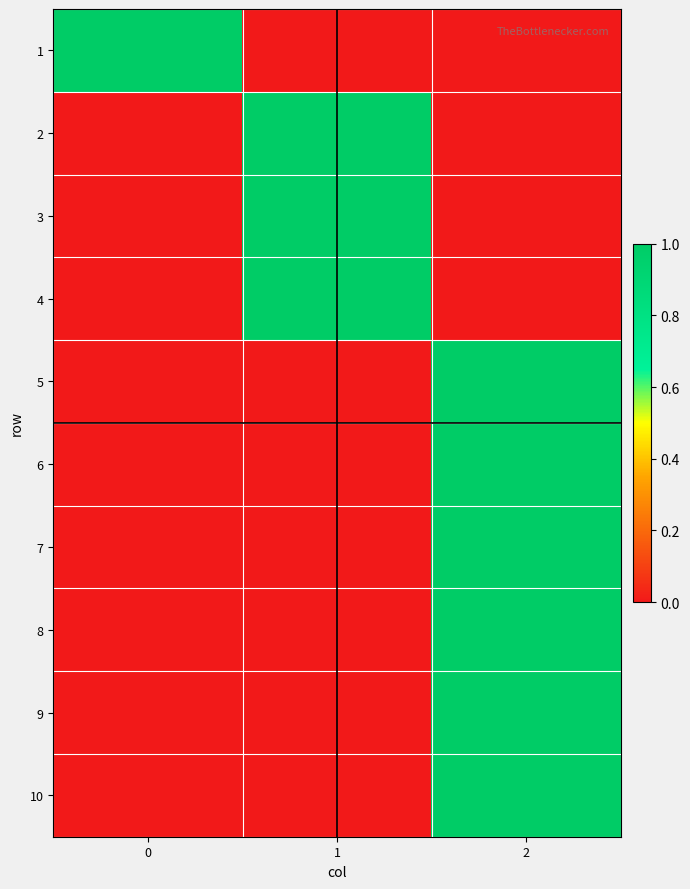

Reading right to left, extract all data points from this chart.

1: 2=0	1=0	0=1
2: 2=0	1=1	0=0
3: 2=0	1=1	0=0
4: 2=0	1=1	0=0
5: 2=1	1=0	0=0
6: 2=1	1=0	0=0
7: 2=1	1=0	0=0
8: 2=1	1=0	0=0
9: 2=1	1=0	0=0
10: 2=1	1=0	0=0